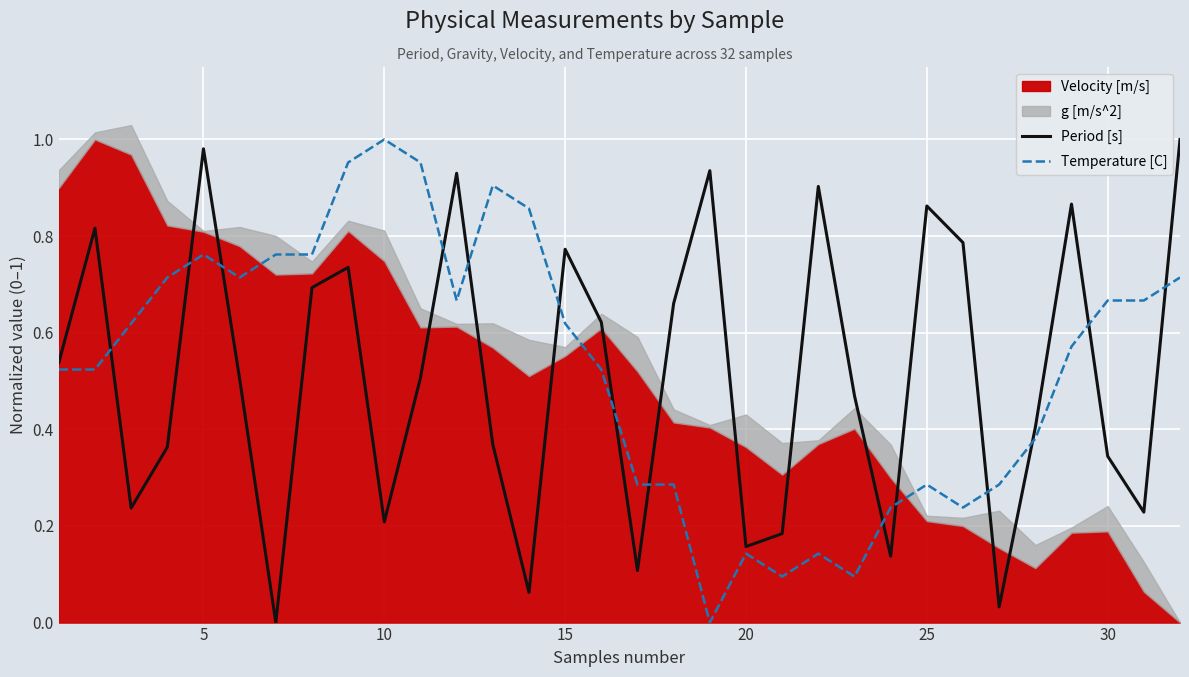

Is the value of Period [s] at 15 greater than the value of Temperature [C] at 15?

Yes